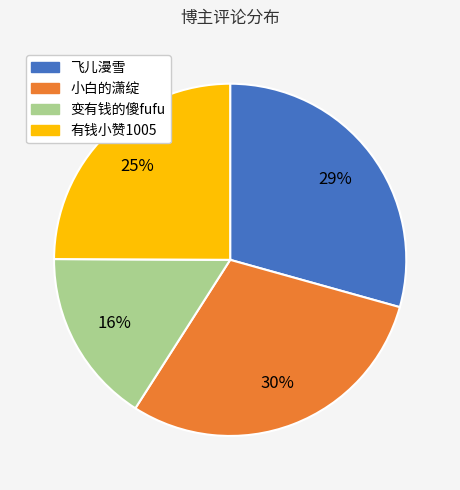

To the nearest percent, what is the combined percentage of 变有钱的傻fufu and 飞儿漫雪?

45%